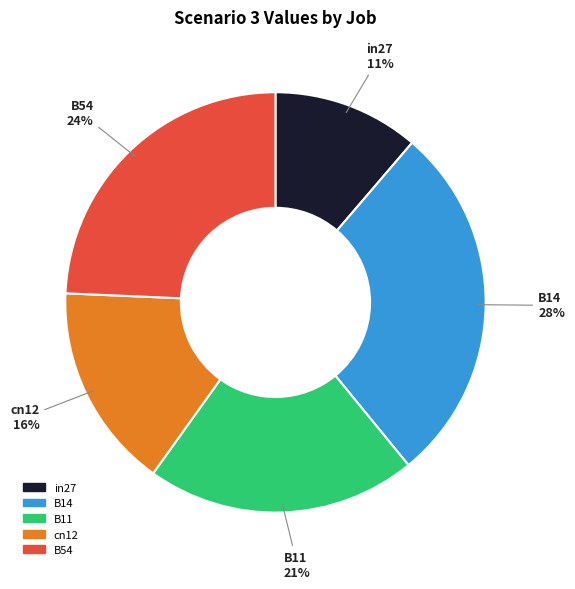

Is it true that B14 is 28% of the pie?

True